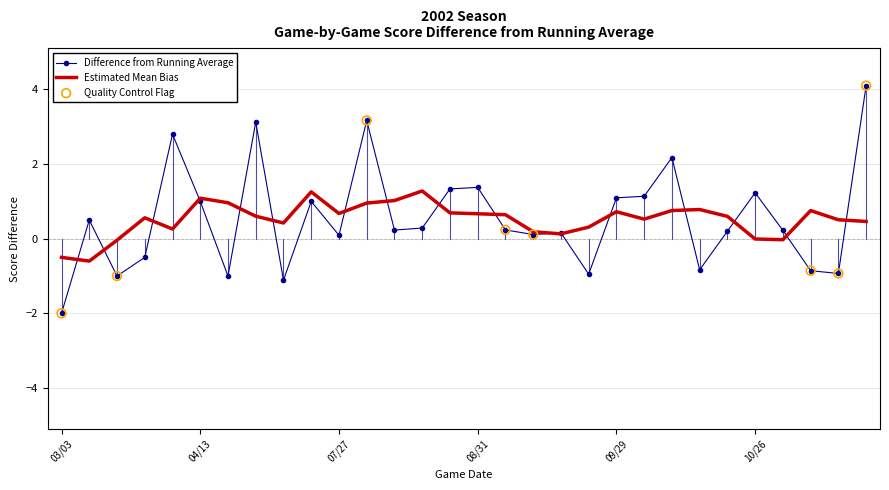

Which series has the largest range (max minus min)?

Difference from Running Average